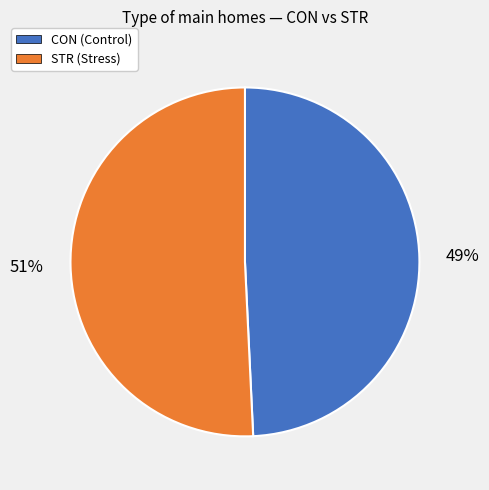

Is it true that CON is 42% of the pie?

False